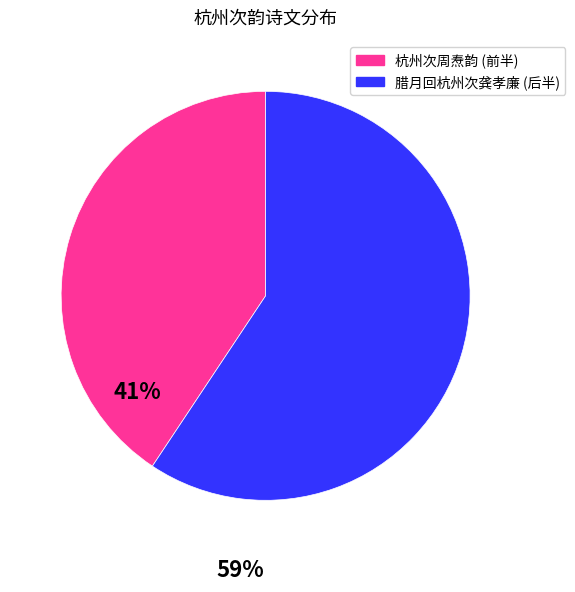

Does any single category account for the majority?

Yes